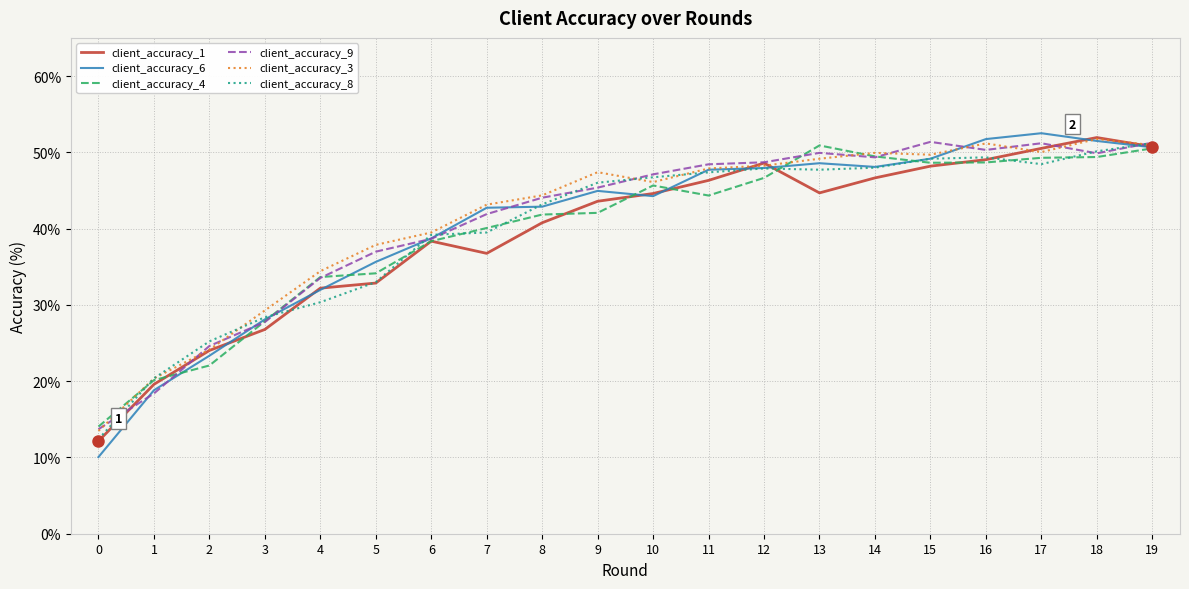

What is the total value across all series at 18?

304.6